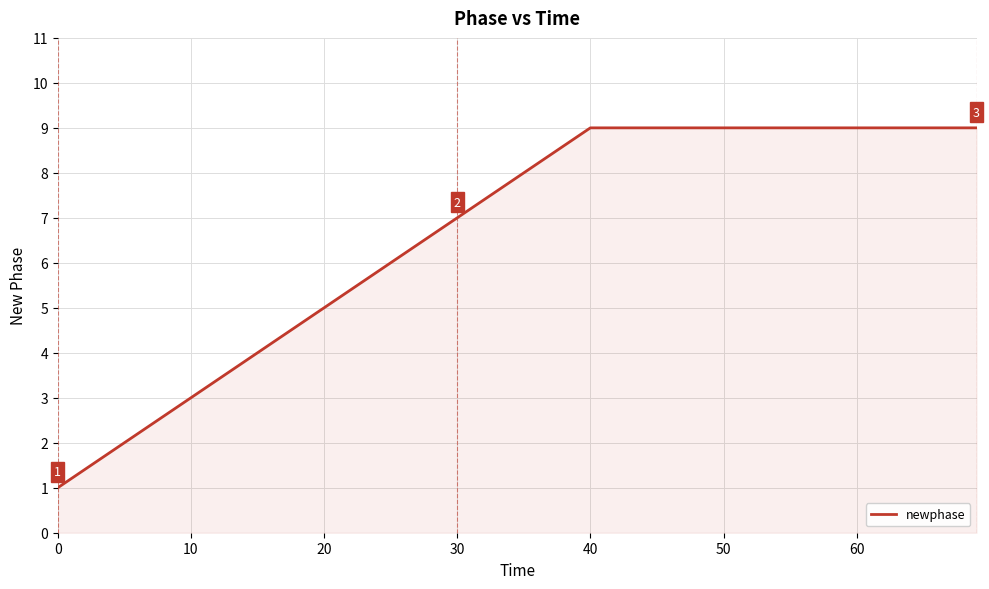

What is the sum of all values?

52